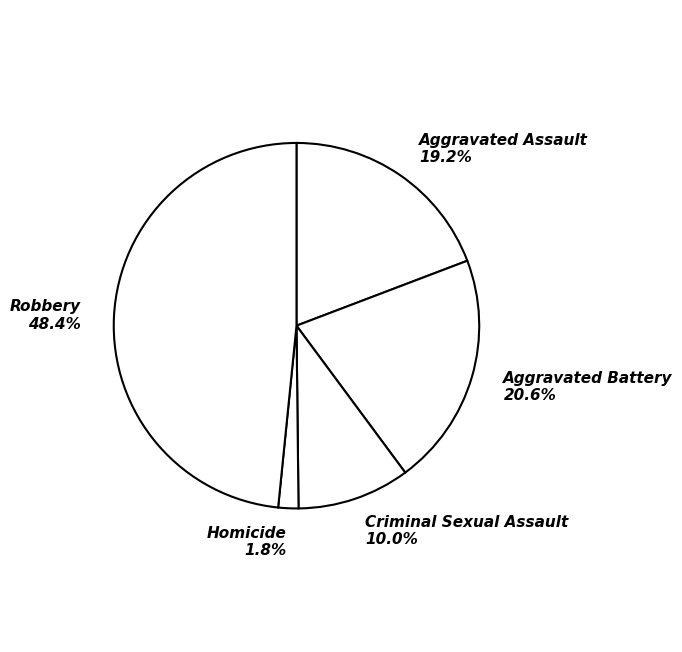

To the nearest percent, what is the difference between the Aggravated Battery and Aggravated Assault slice percentages?

1%